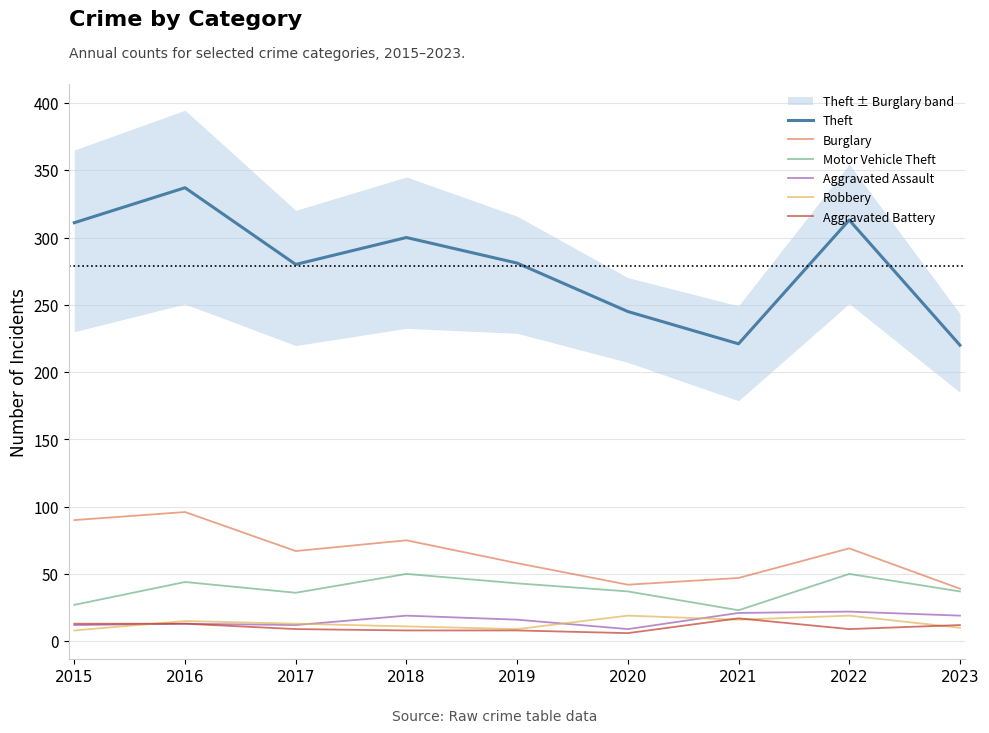

What is the approximate value of Aggravated Assault at 2018, to the nearest 10?

20